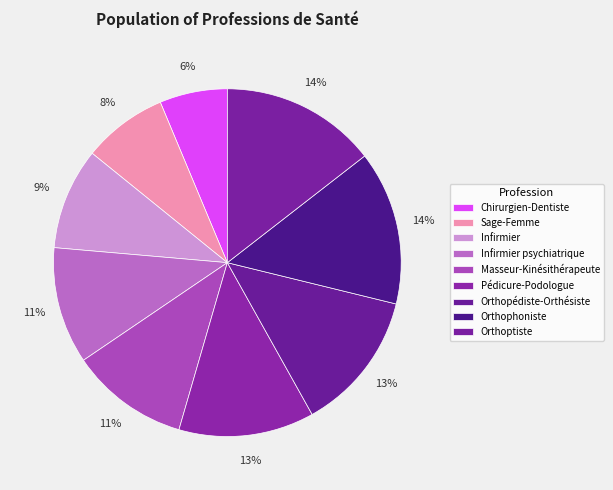

To the nearest percent, what is the difference between the largest and smallest slice percentages?

8%